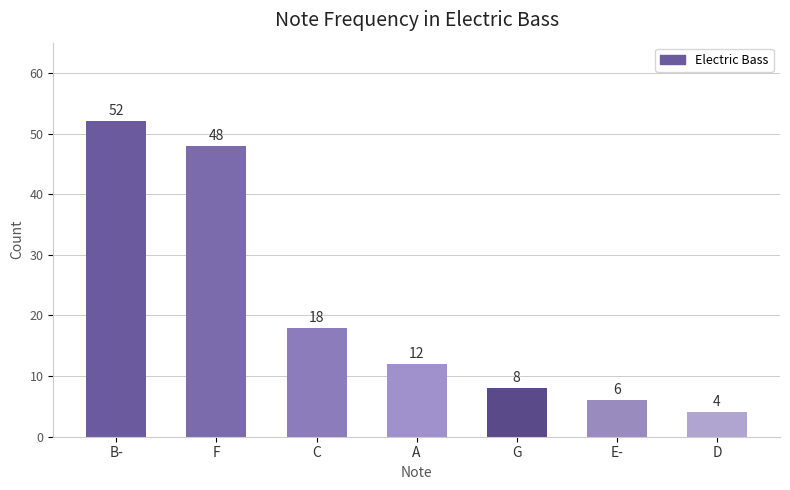

Reading left to right, extract all data points from this chart.

B-=52	F=48	C=18	A=12	G=8	E-=6	D=4